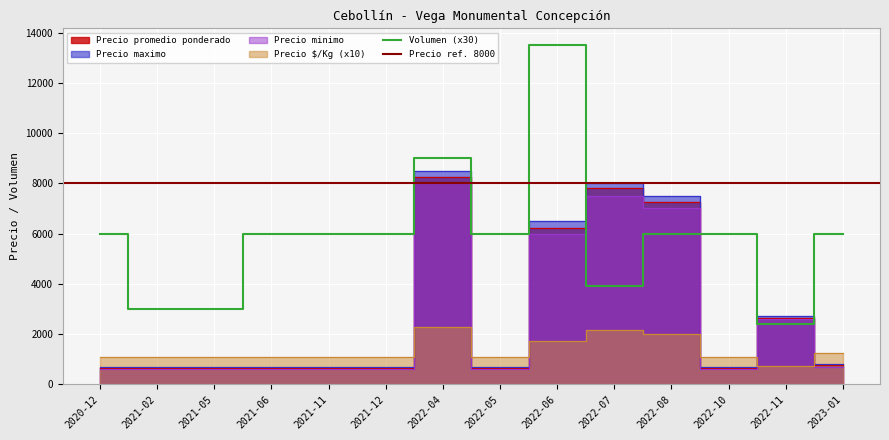

How many interior local valleys does the Precio promedio ponderado series have?

2